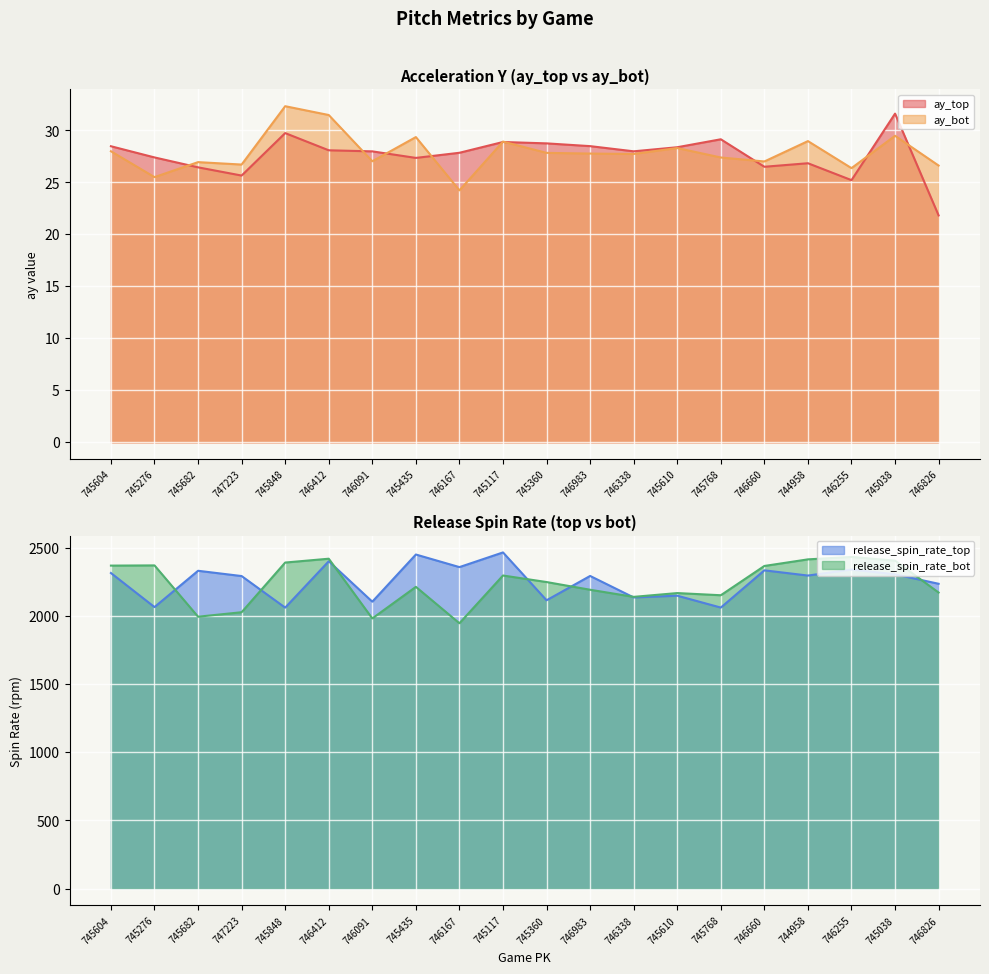

Which label corresponds to the smallest value in the chart?

746826